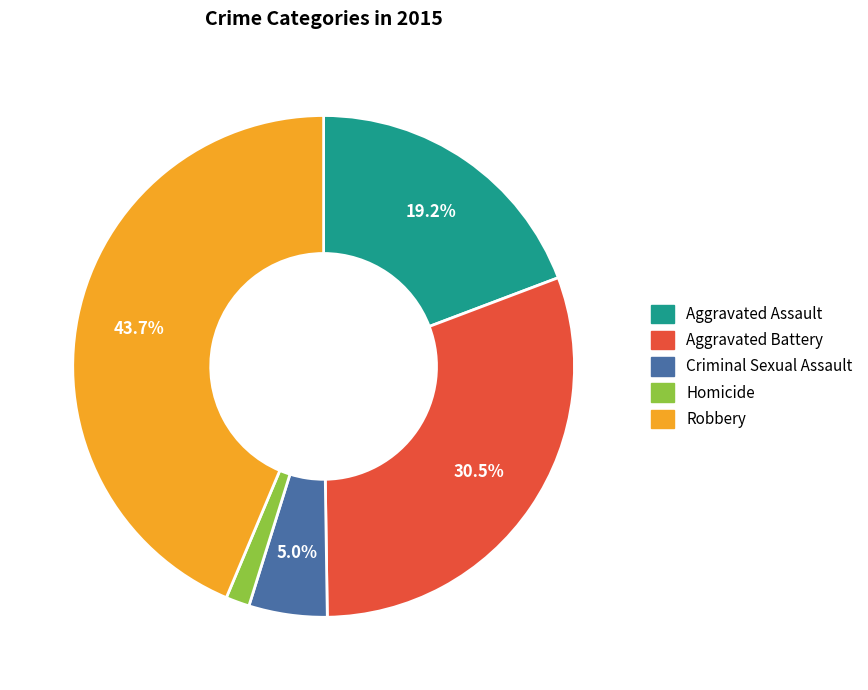

Approximately how many times larger is the value at Robbery compared to Aggravated Assault?

2.3